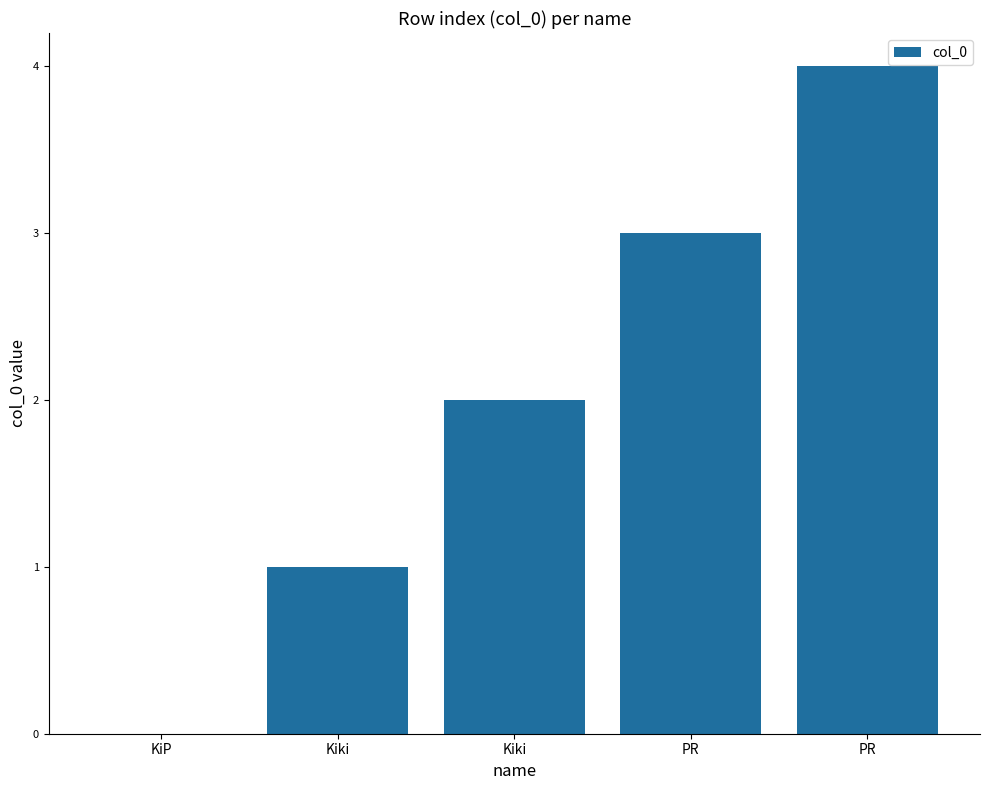

How many categories are shown in the chart?

5